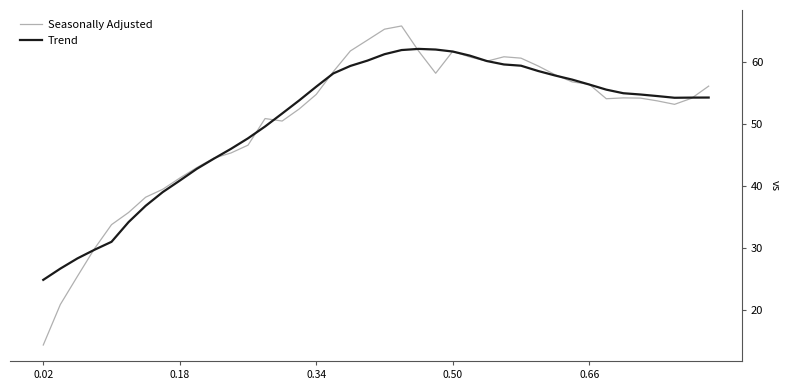

Which series has the largest range (max minus min)?

Seasonally Adjusted